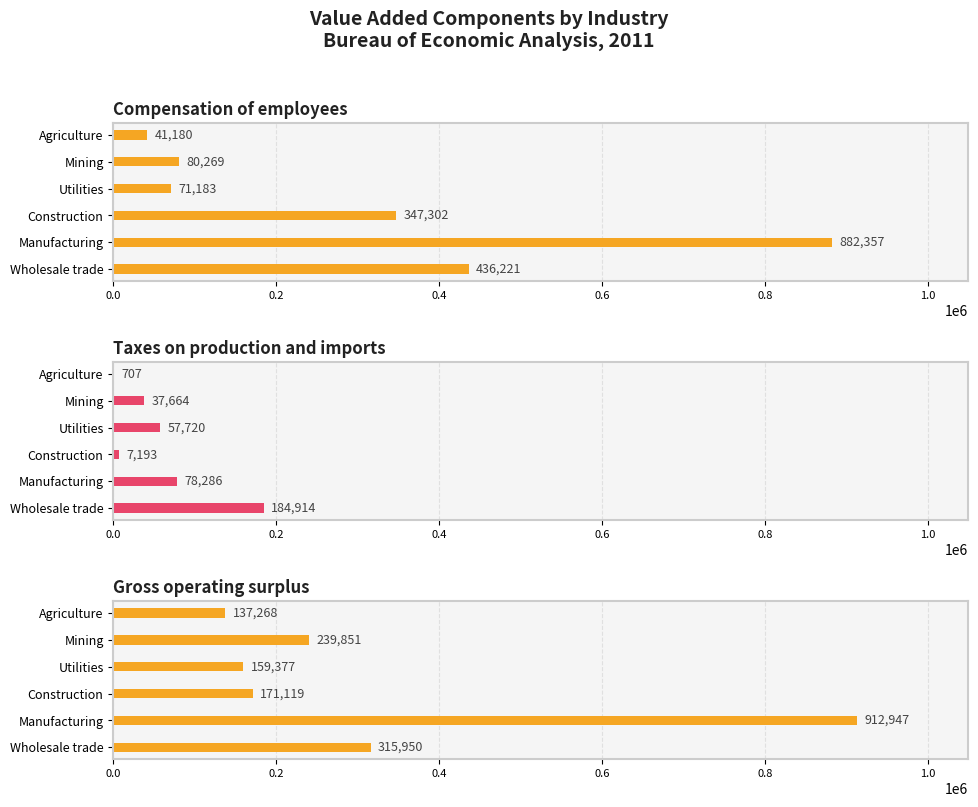

Rank the series by their maximum value, from highest to lowest.

Gross operating surplus, Compensation of employees, Taxes on production and imports